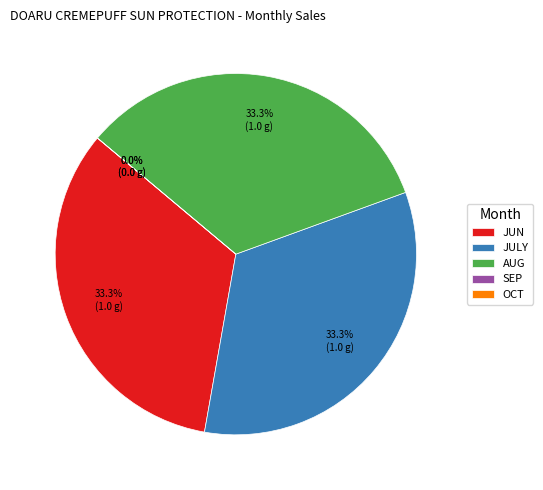

The JUN slice represents 23% of the pie. True or false?

False